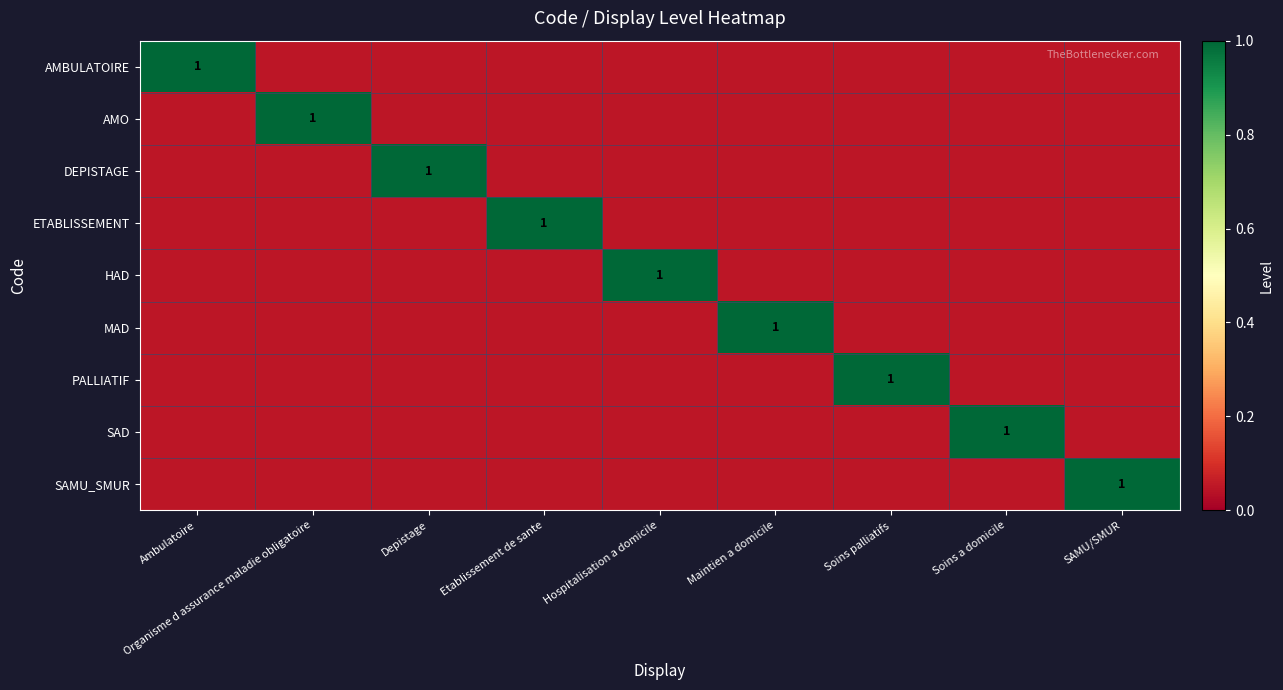

List the labels in order of AMO value, largest first.

Organisme d assurance maladie obligatoire, Ambulatoire, Depistage, Etablissement de sante, Hospitalisation a domicile, Maintien a domicile, Soins palliatifs, Soins a domicile, SAMU/SMUR